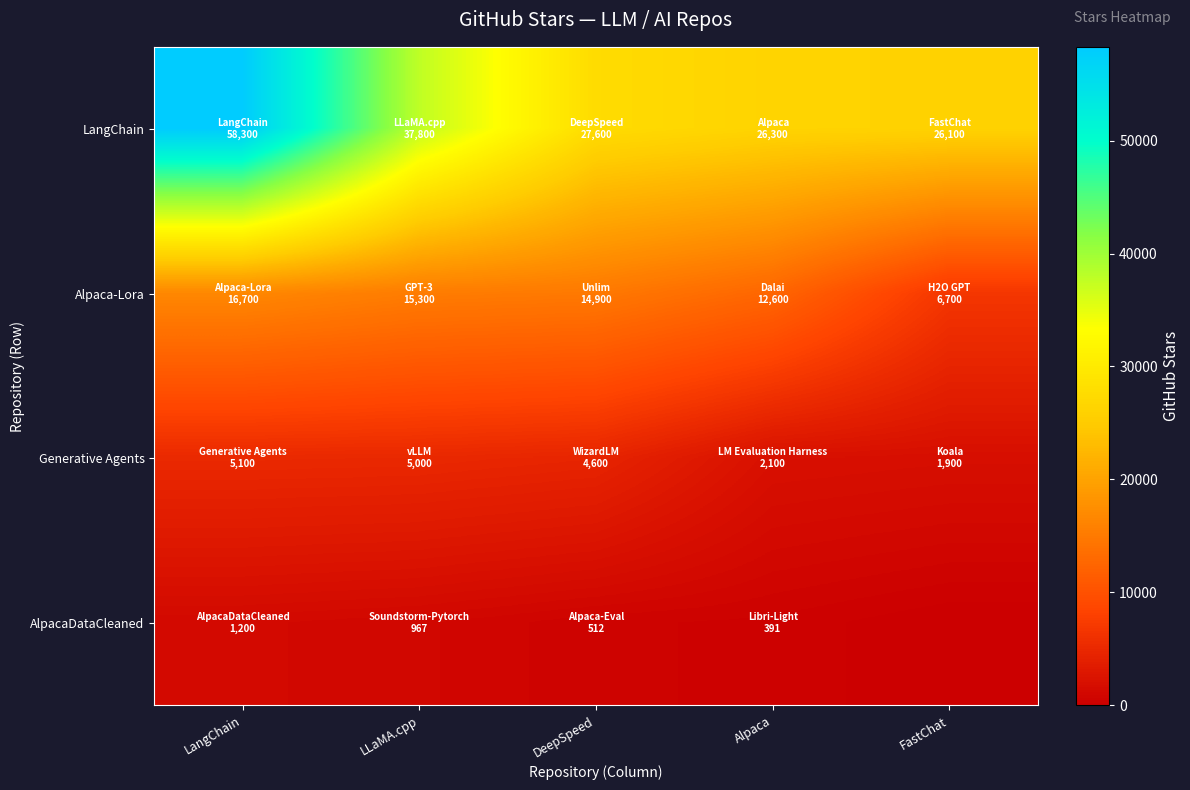

What is the total value across all series at LLaMA.cpp?

59067